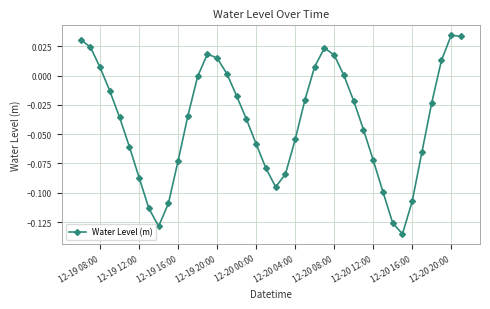

True or false: the data has more than 1 interior local peaks.

True